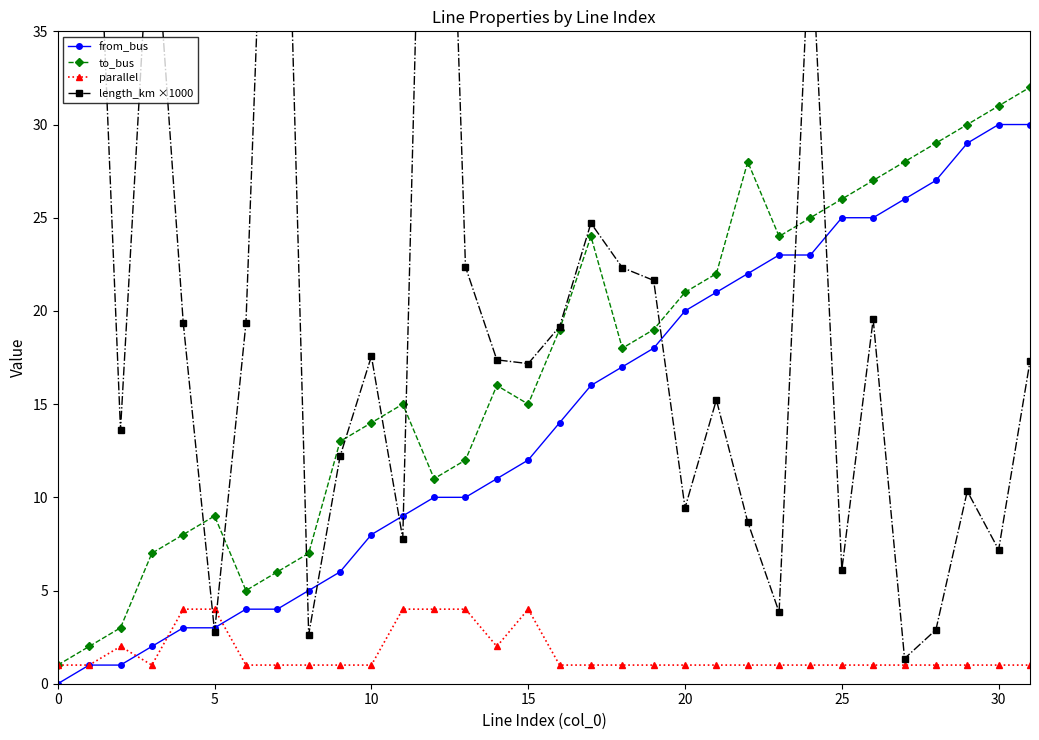

What is the label of the 19th point from the left?

18